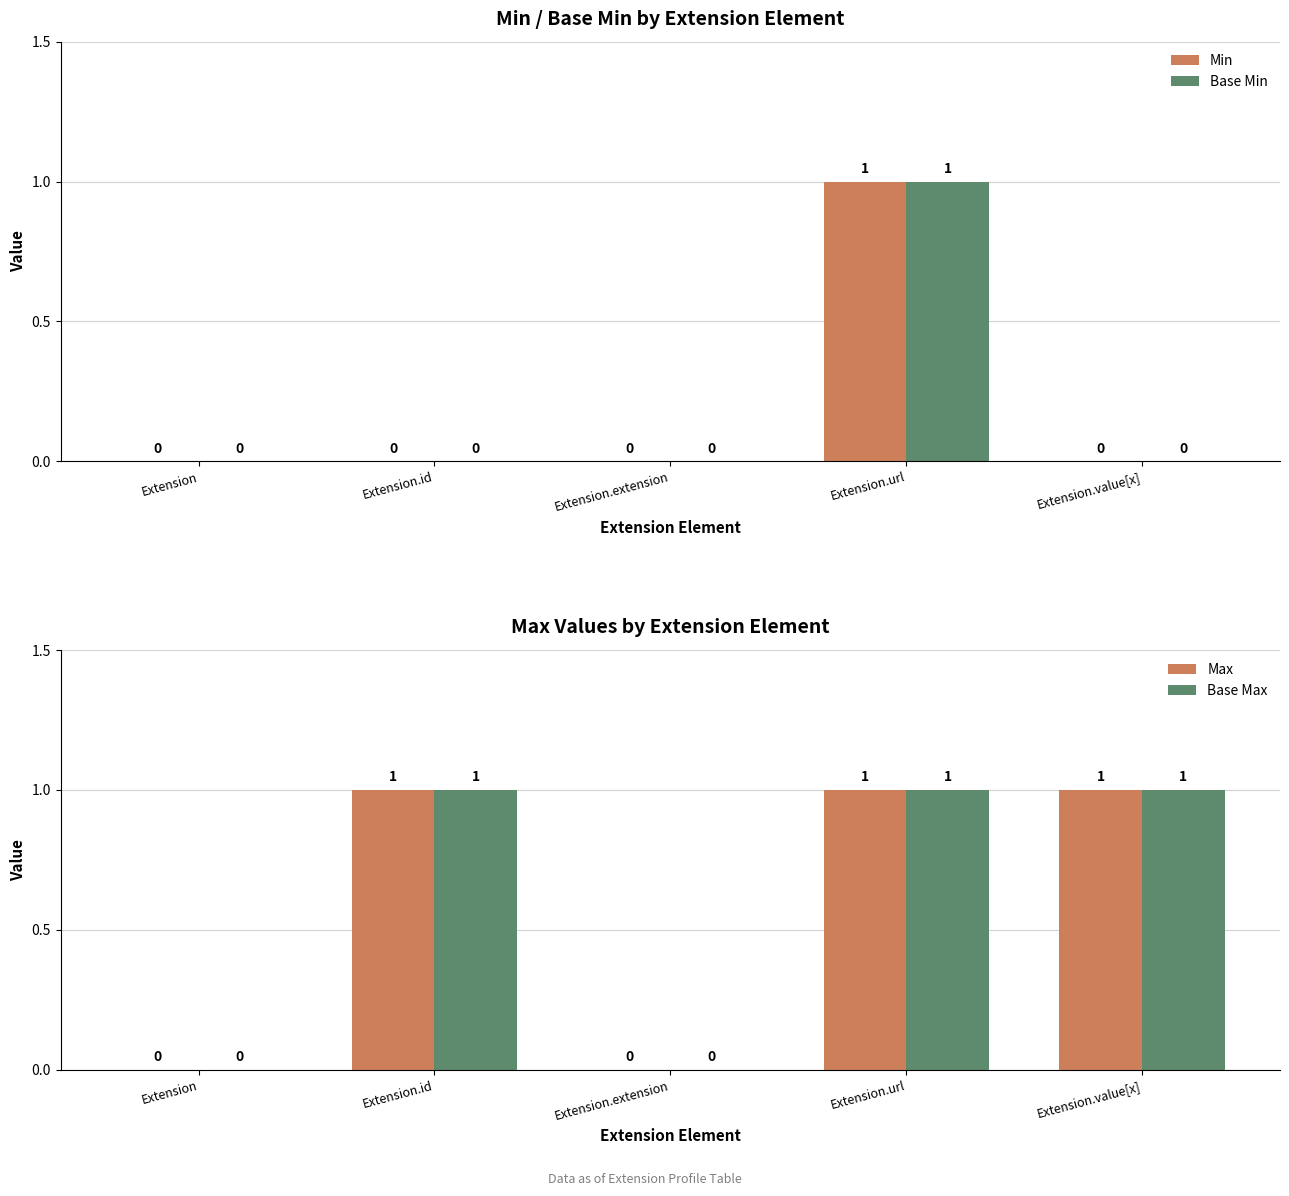

What is the average value of the Base Max series?

1